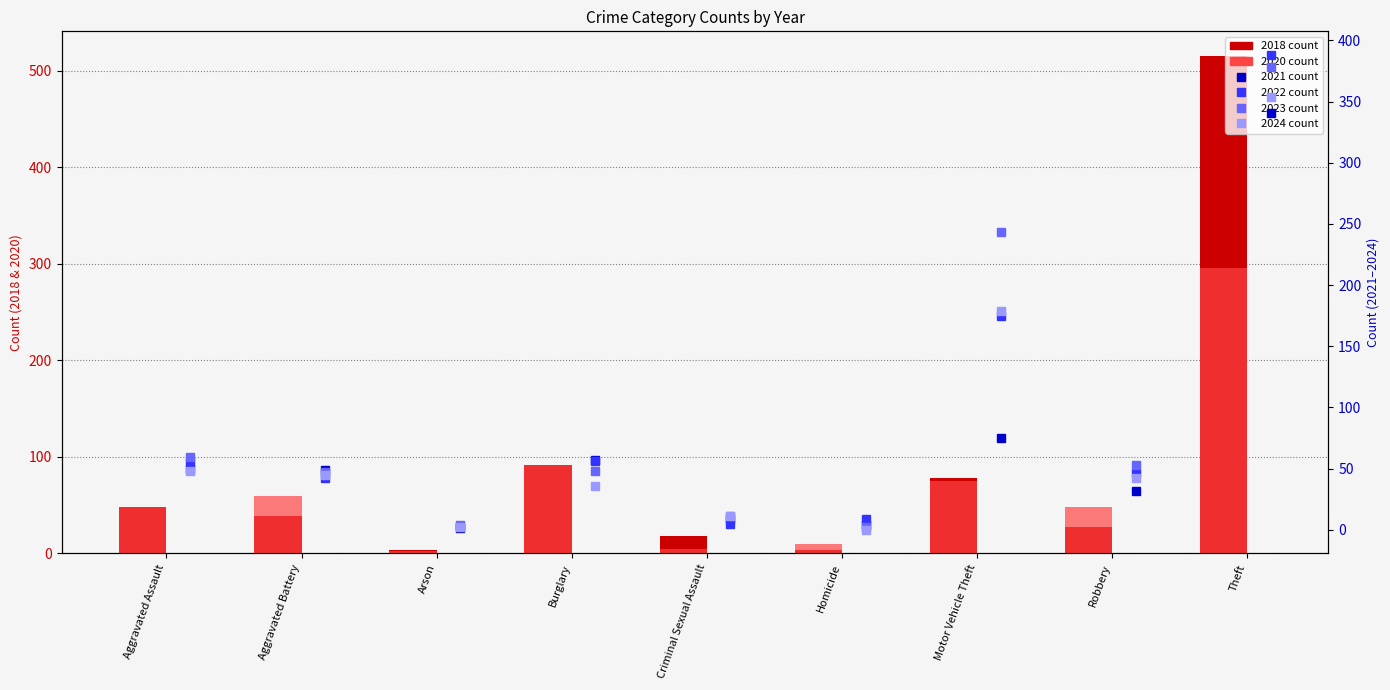

What is the label of the 2nd bar from the right?

Robbery